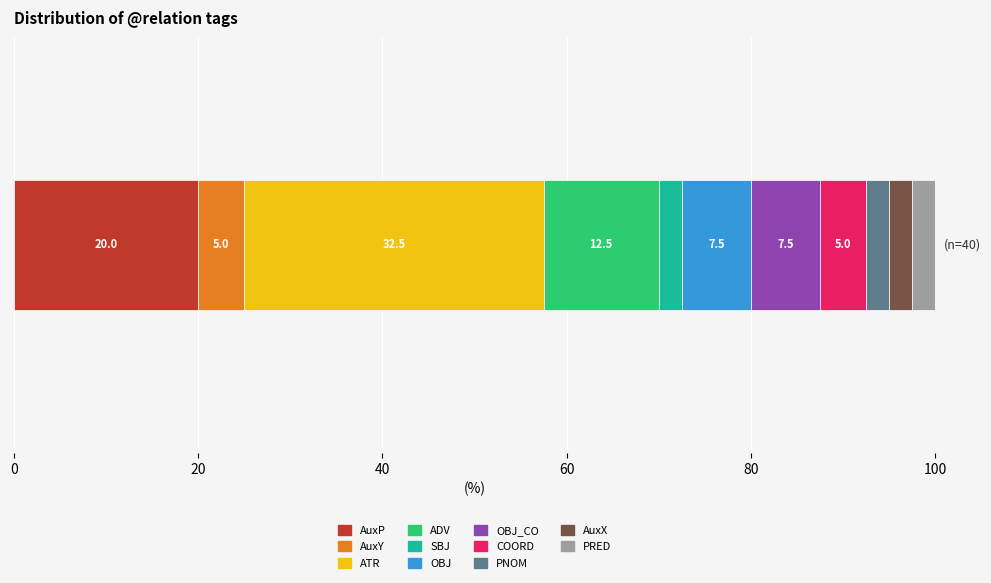

What is the lowest value of the AuxP series?

20.0